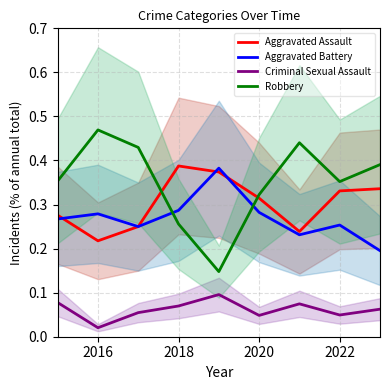

How many lines are shown in the chart?

4